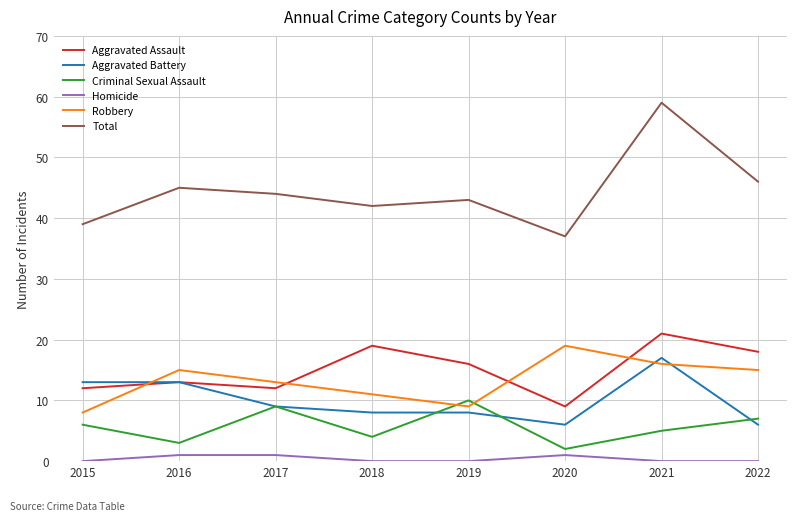

What is the sum of the Criminal Sexual Assault values at 2021 and 2016?

8